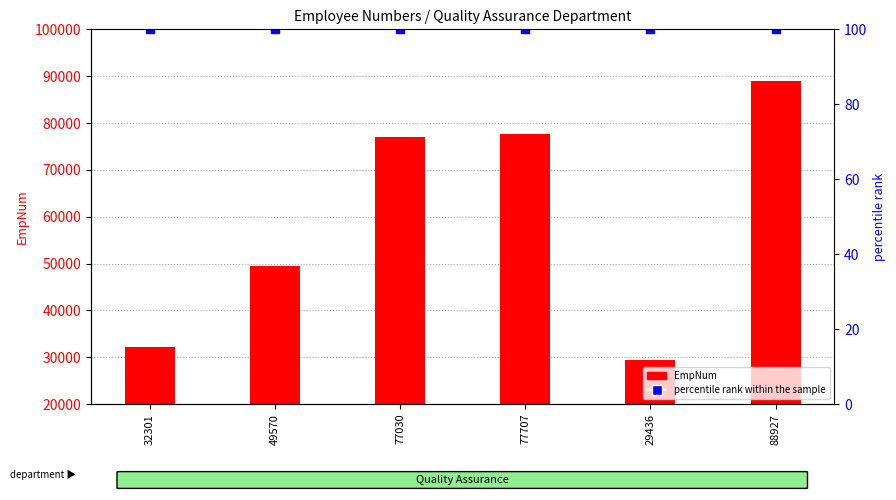

What value does the EmpNum series have at 49570?

49570